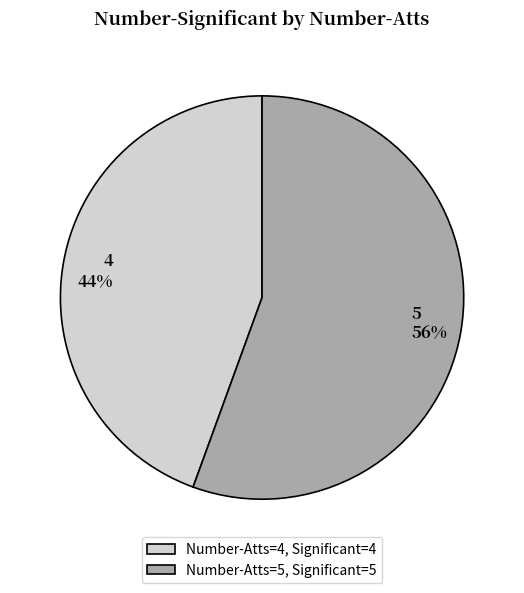

Which slice is the smallest?

Number-Atts=4, Significant=4